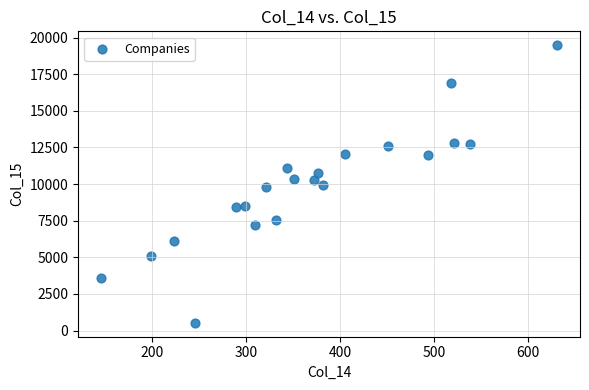

What is the range of Y values (max minus min)?

18952